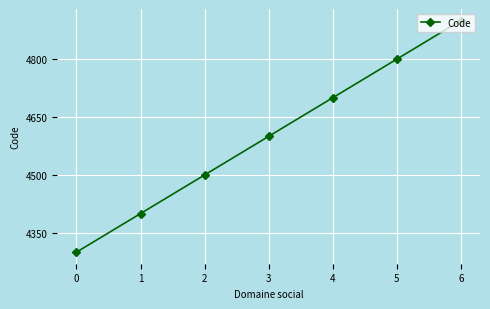

How many data points does each series have?

7